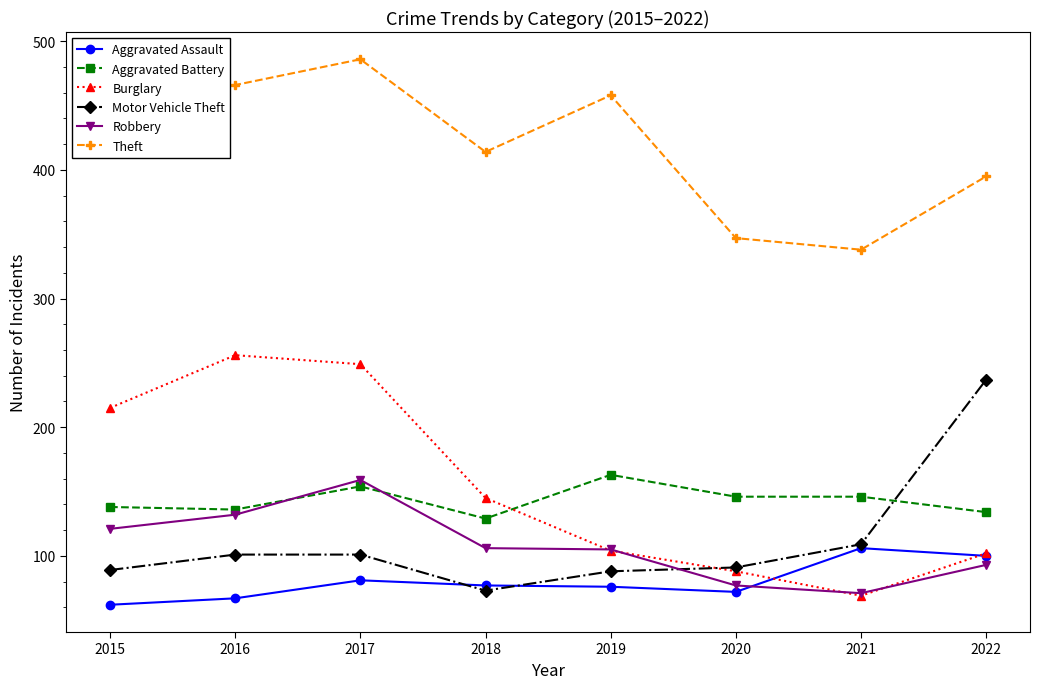

At which label does Robbery first exceed 106?

2015